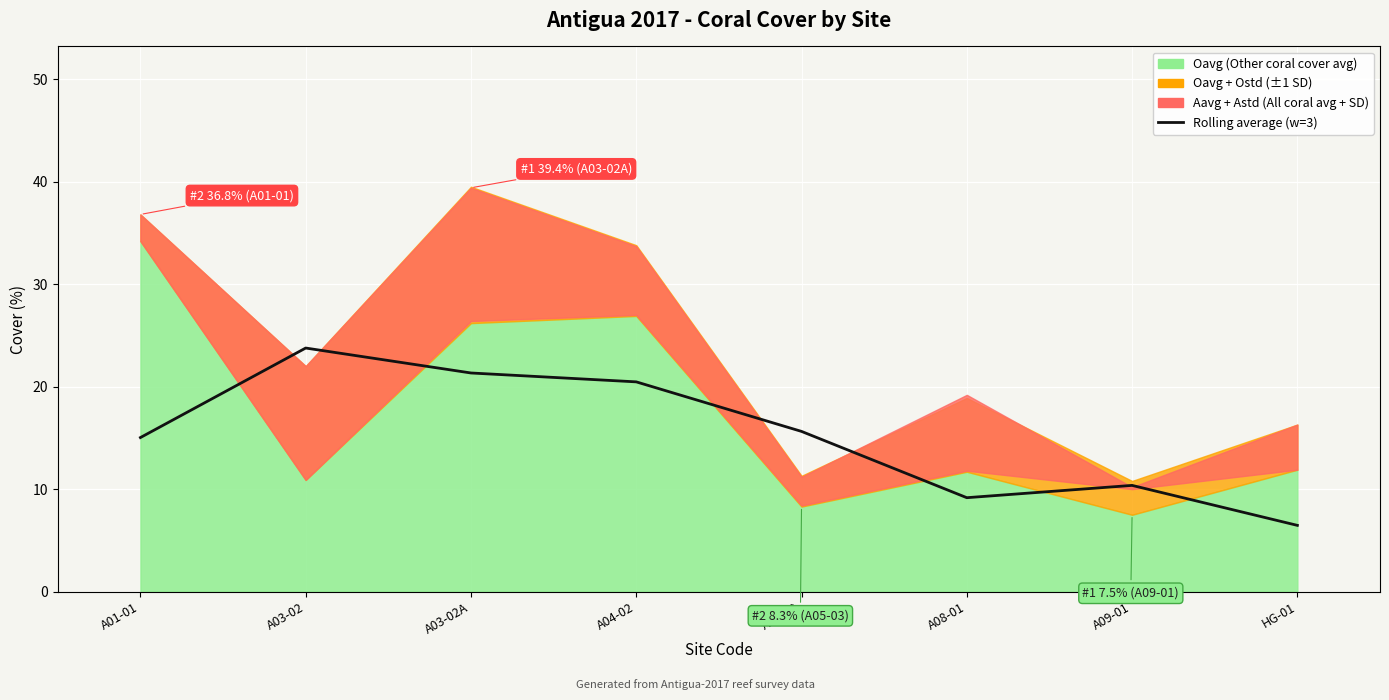

How many points are lower than both their immediate neighbors (excluding endpoints)?

1